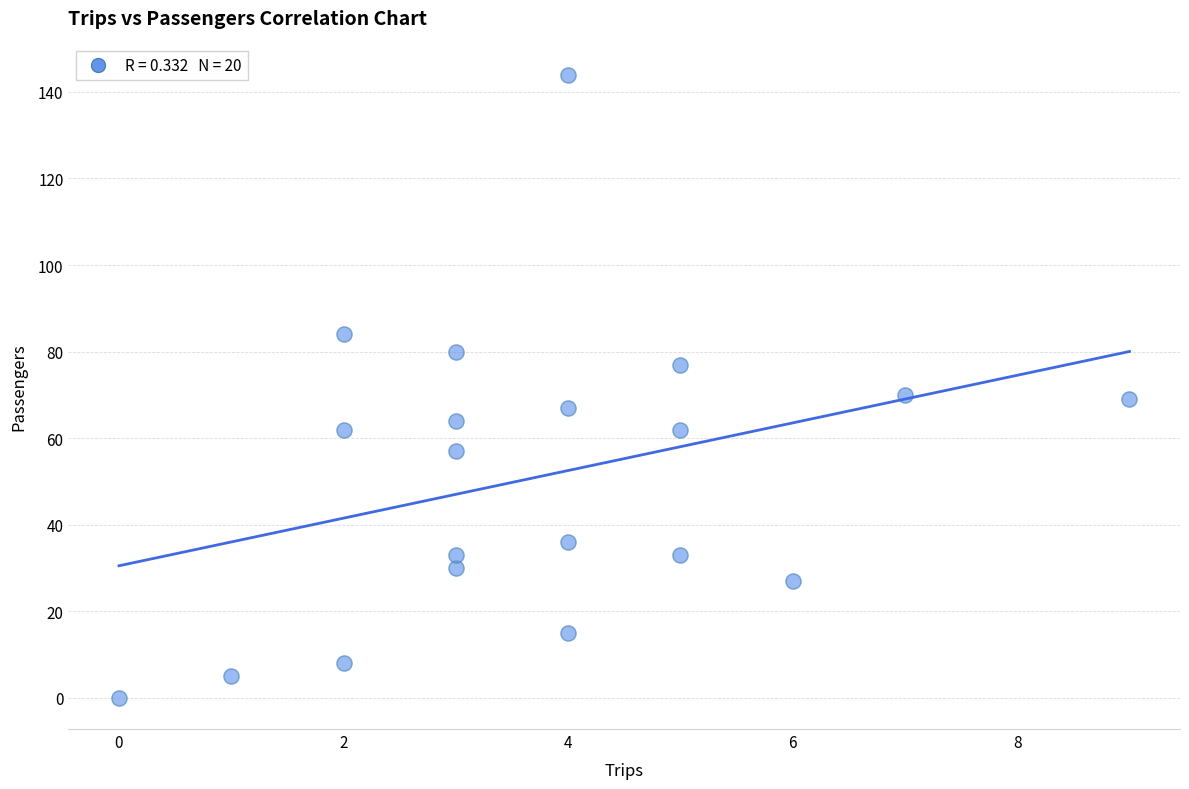

What is the range of Y values (max minus min)?

144